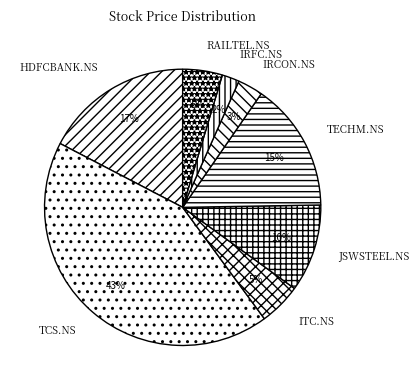

Is the sum of HDFCBANK.NS and TECHM.NS greater than half?

No